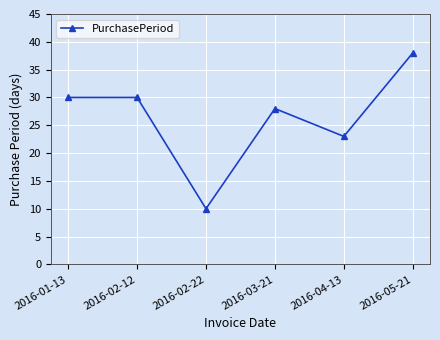

Read the value at 2016-04-13, to the nearest 10.

20